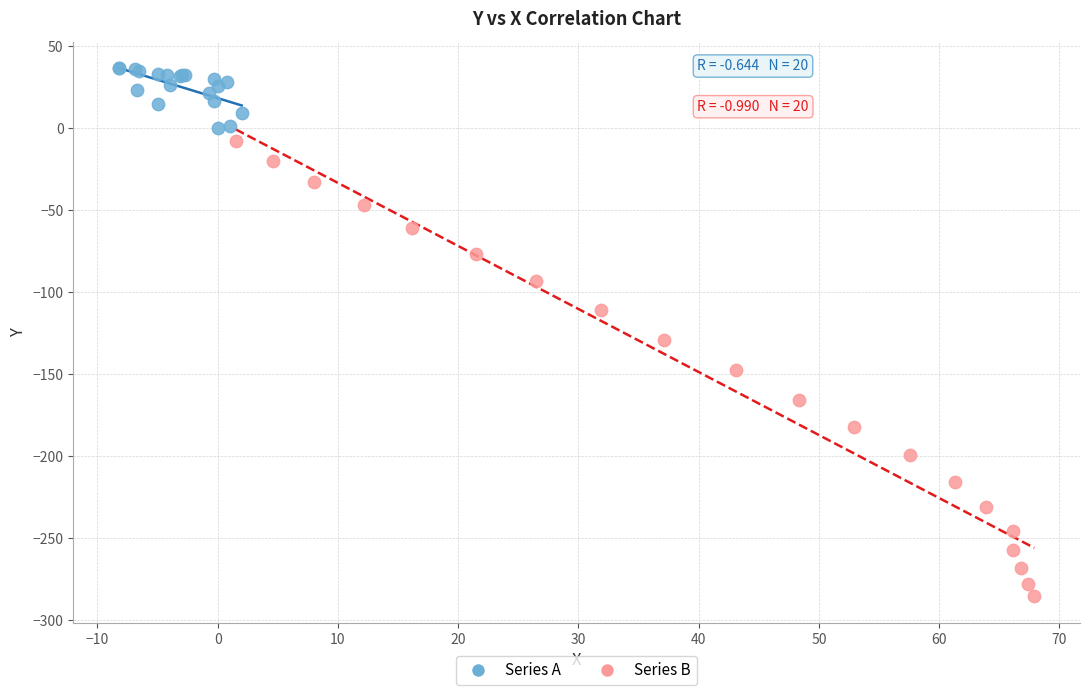

Which series has the largest Y range (max minus min)?

Series B